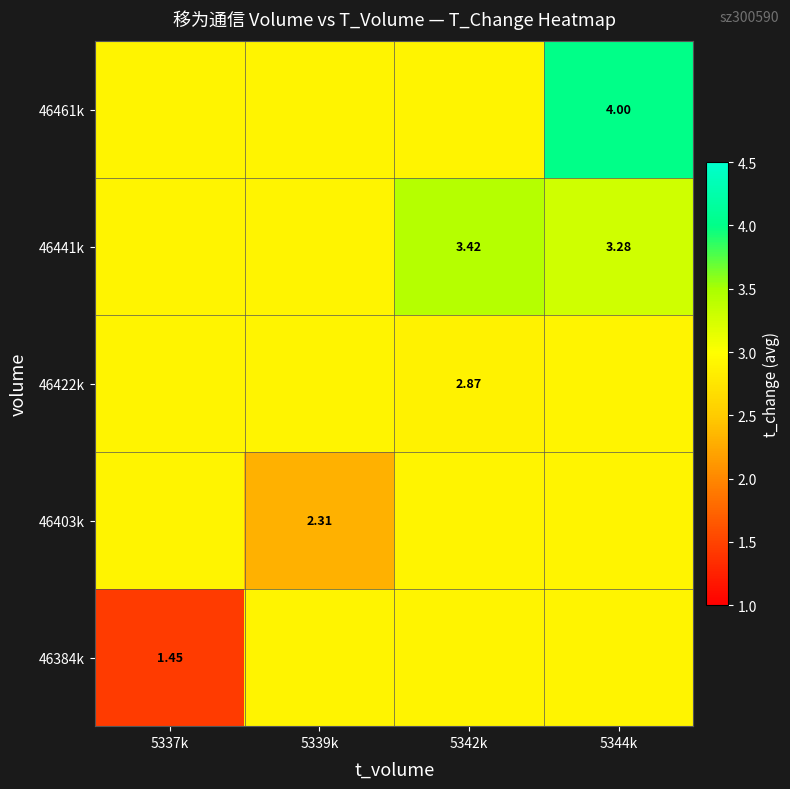

At which category is the sum across all series the highest?

5344k